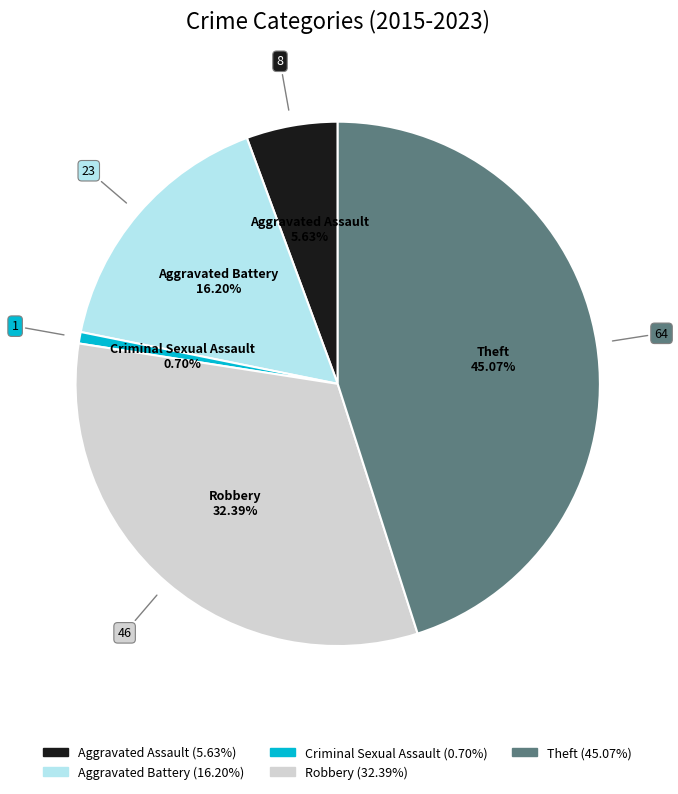

What percentage is the Robbery slice, to the nearest percent?

32%